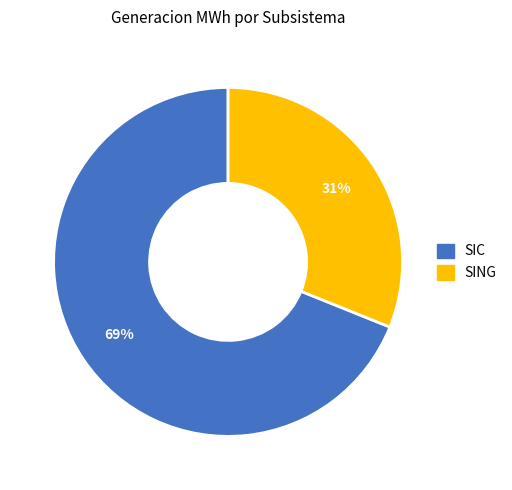

Which slice is the largest?

SIC